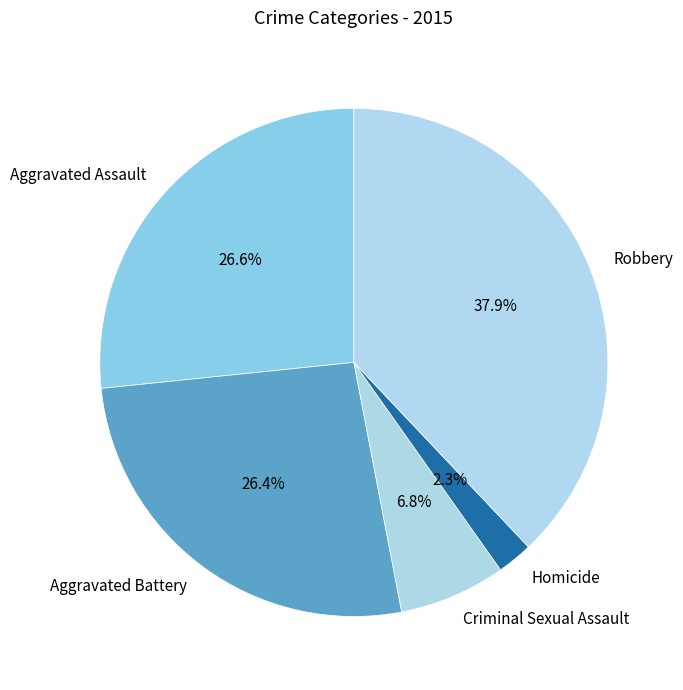

What is the ratio of the value at Robbery to the value at Aggravated Battery?

1.4